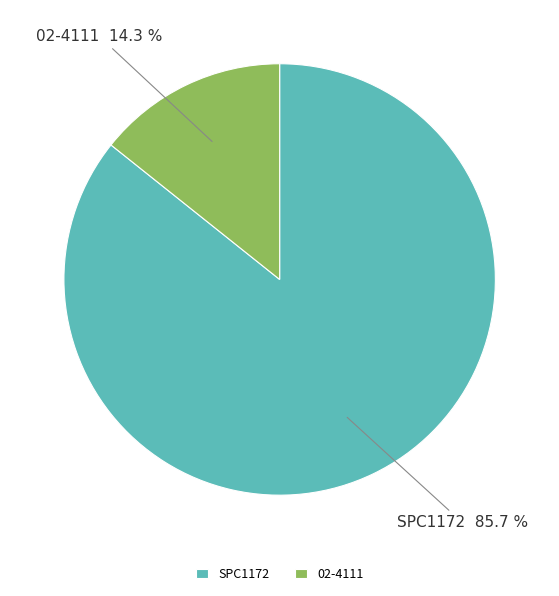

Between 02-4111 and SPC1172, which is larger?

SPC1172